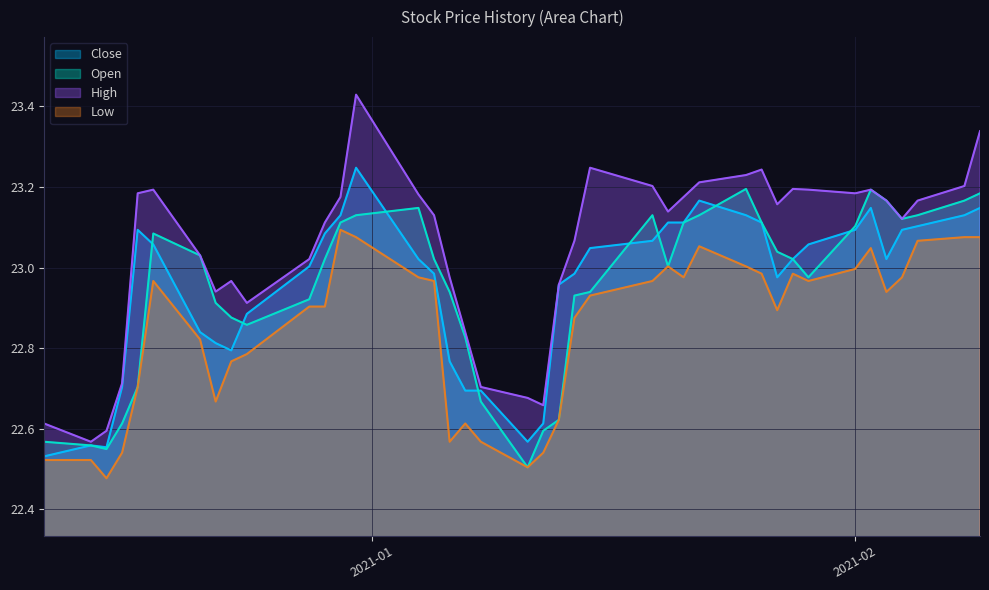

What is the value of the High point at the 1st from the left?

22.6